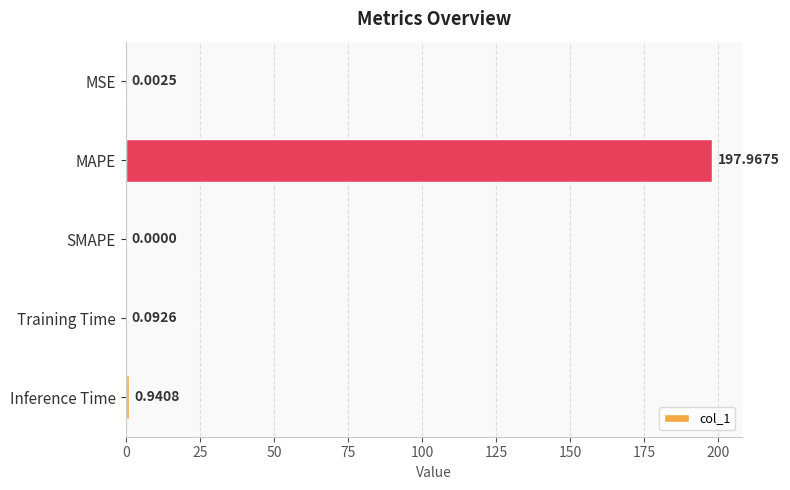

At which label is the value closest to 98?

Inference Time